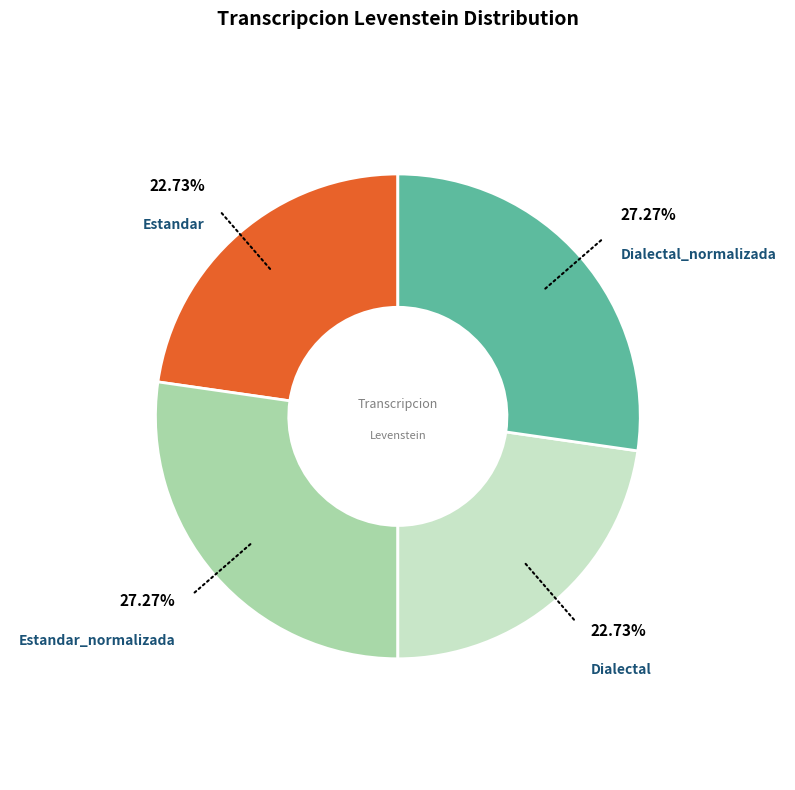

Does any single category account for the majority?

No